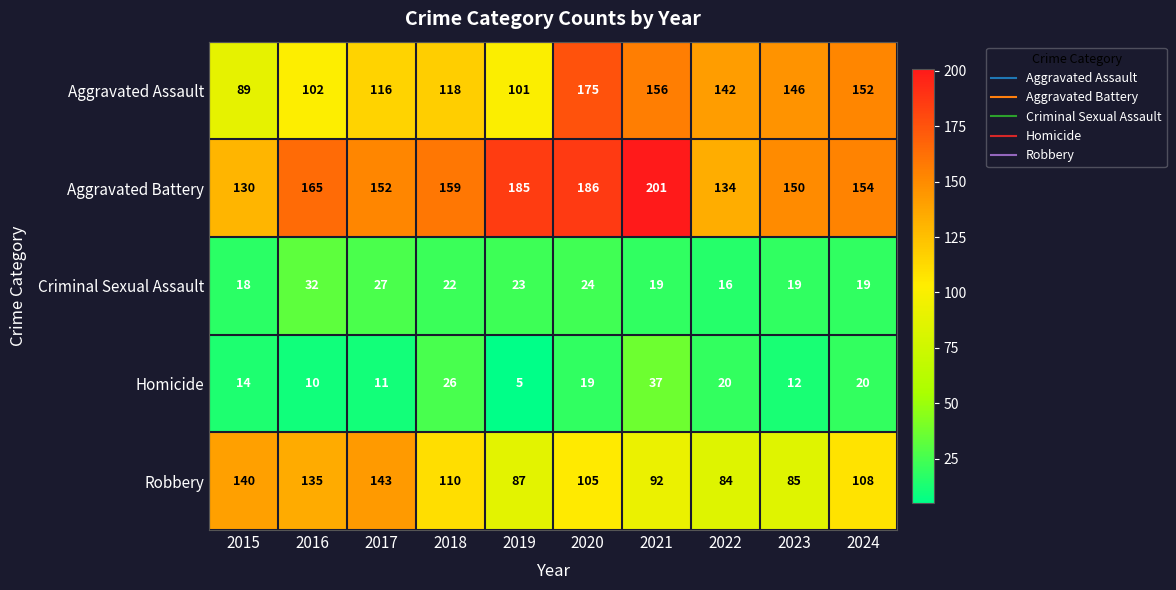

What is the sum of all Criminal Sexual Assault values?

219